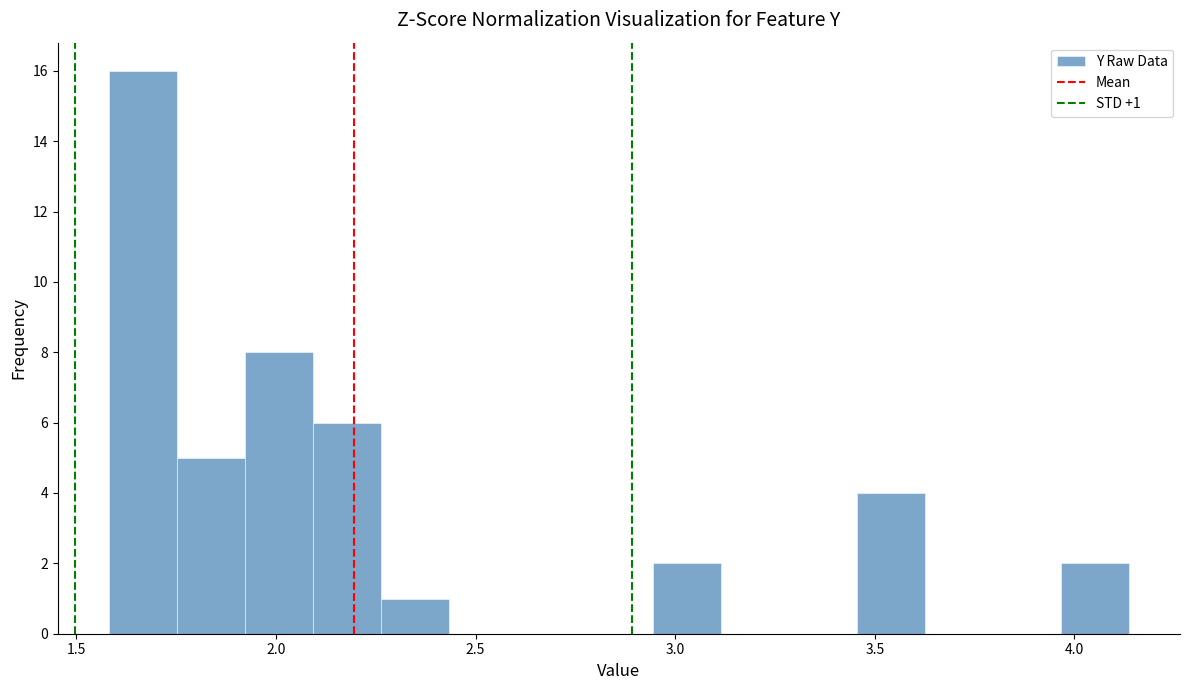

Read against the x-axis, roughly where is the centre of the tallest bar?

1.65